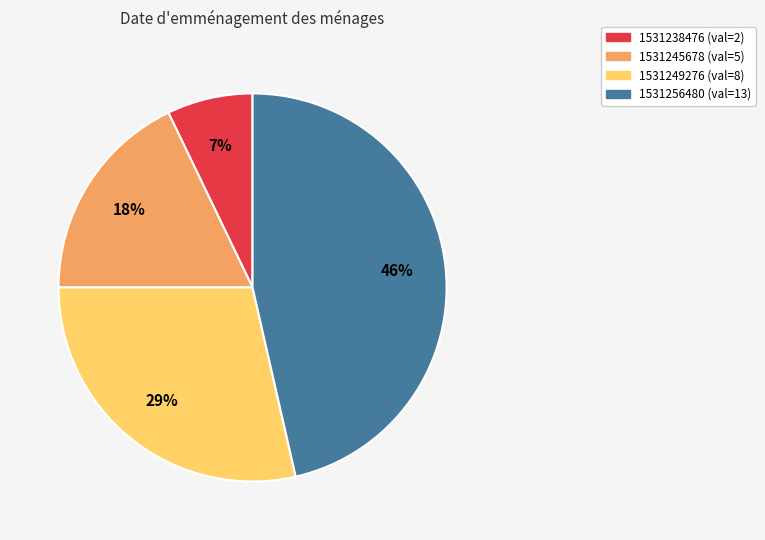

Rank the categories by value from highest to lowest.

1531256480, 1531249276, 1531245678, 1531238476